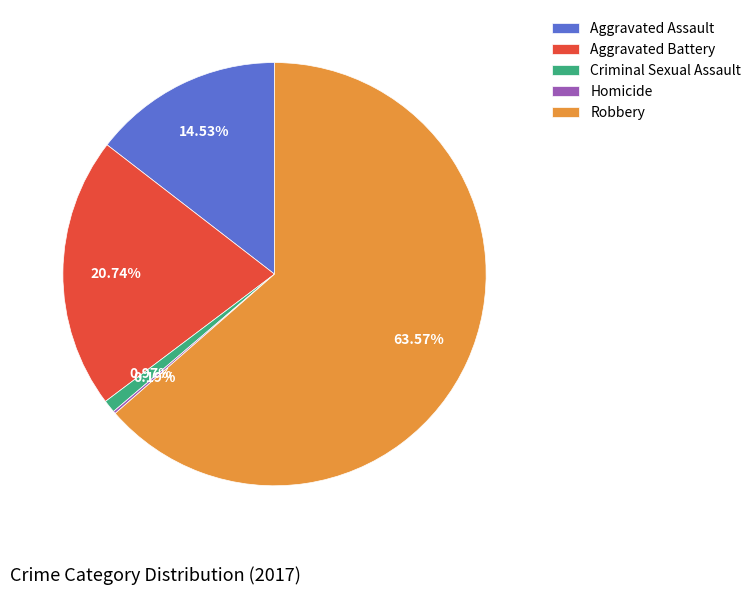

Does Robbery account for over 50% of the chart?

Yes